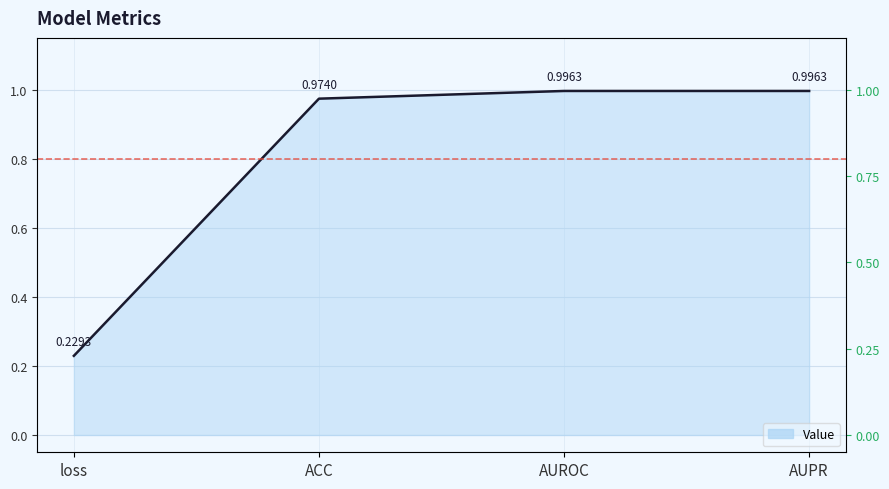

What is the label of the 3rd point from the right?

ACC